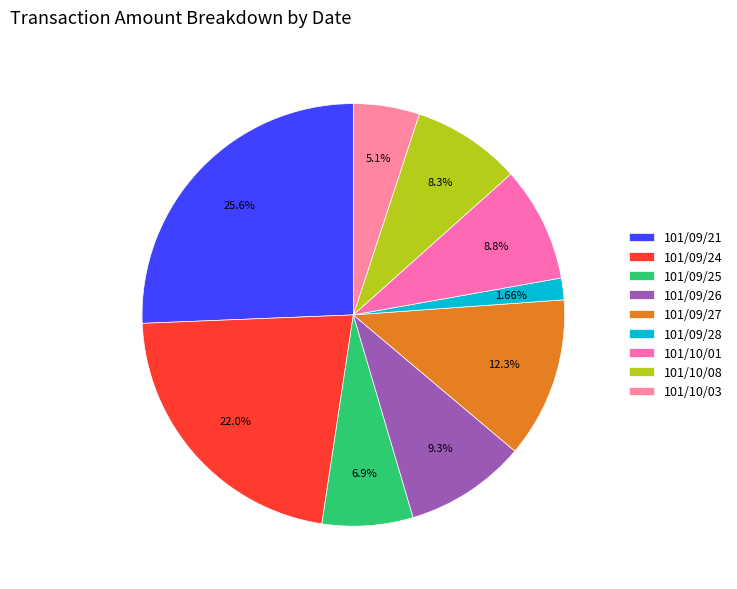

How many slices are in this pie chart?

9